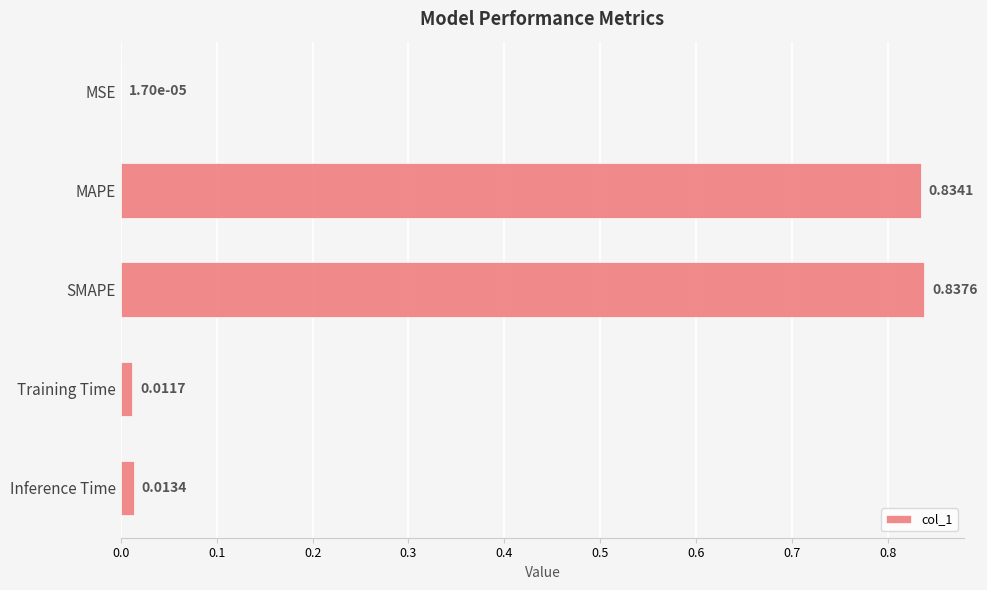

Between SMAPE and MSE, which is larger?

SMAPE